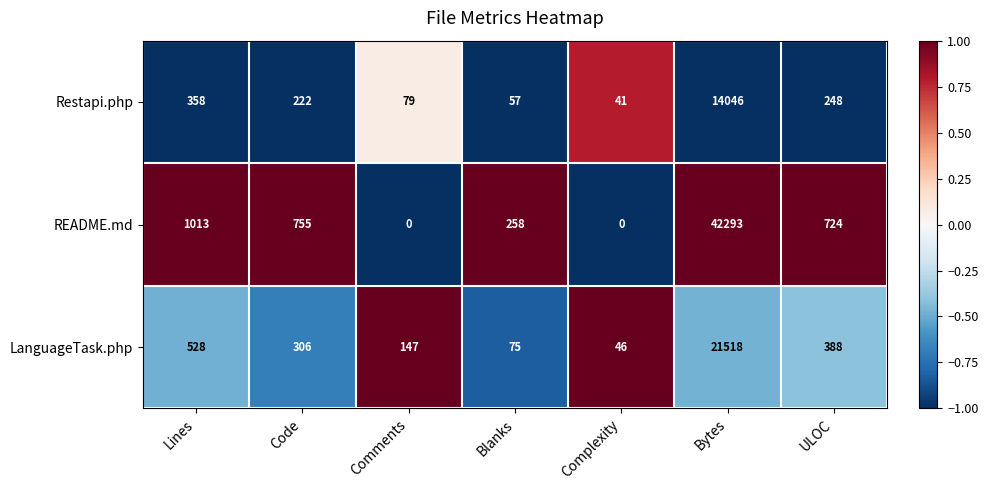

What is the maximum value shown in the chart?

42293